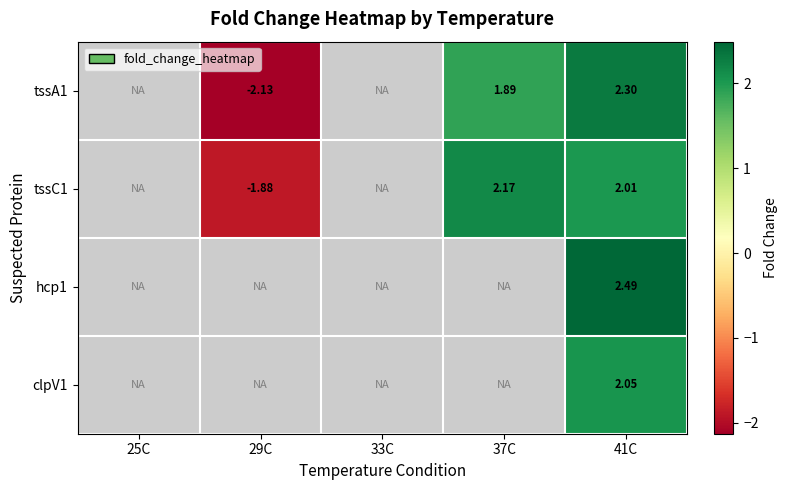

Is the value of tssA1 at 41C greater than the value of tssC1 at 41C?

Yes